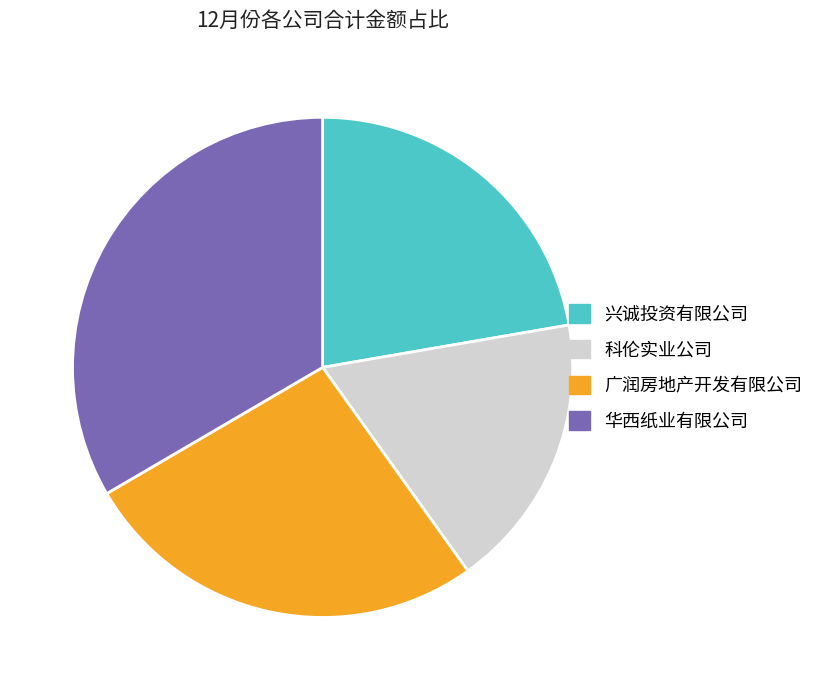

True or false: 广润房地产开发有限公司 accounts for 37% of the total.

False